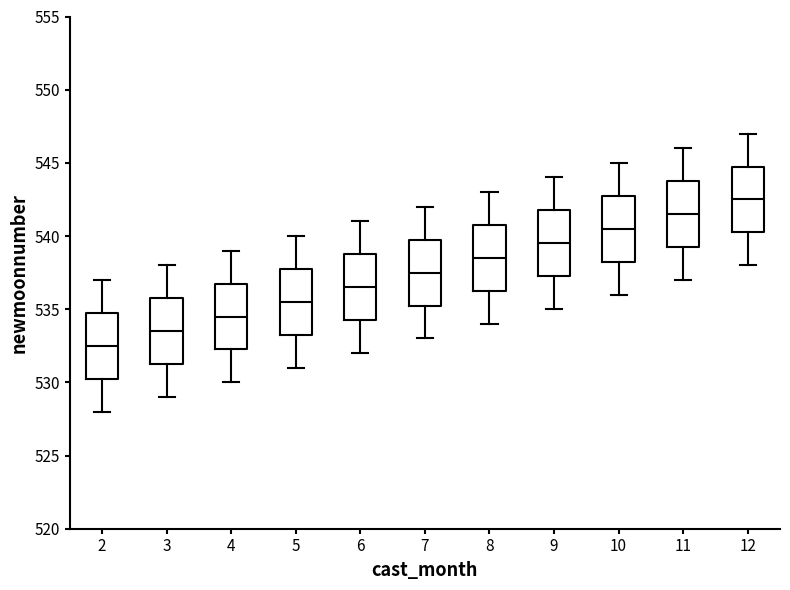

Reading left to right, transcribe this box plot: for each box, give where its median line is, the range the box spans, and where its two whiskers end, as read against the y-axis. The values are not printed on the chart, so give them approximately, as read against the axis.

2: median 532.5, box 530.5 to 535.0, whiskers 528.0 to 537.0
3: median 533.5, box 531.5 to 536.0, whiskers 529.0 to 538.0
4: median 534.5, box 532.5 to 537.0, whiskers 530.0 to 539.0
5: median 535.5, box 533.5 to 538.0, whiskers 531.0 to 540.0
6: median 536.5, box 534.5 to 539.0, whiskers 532.0 to 541.0
7: median 537.5, box 535.5 to 540.0, whiskers 533.0 to 542.0
8: median 538.5, box 536.5 to 541.0, whiskers 534.0 to 543.0
9: median 539.5, box 537.5 to 542.0, whiskers 535.0 to 544.0
10: median 540.5, box 538.5 to 543.0, whiskers 536.0 to 545.0
11: median 541.5, box 539.5 to 544.0, whiskers 537.0 to 546.0
12: median 542.5, box 540.5 to 545.0, whiskers 538.0 to 547.0